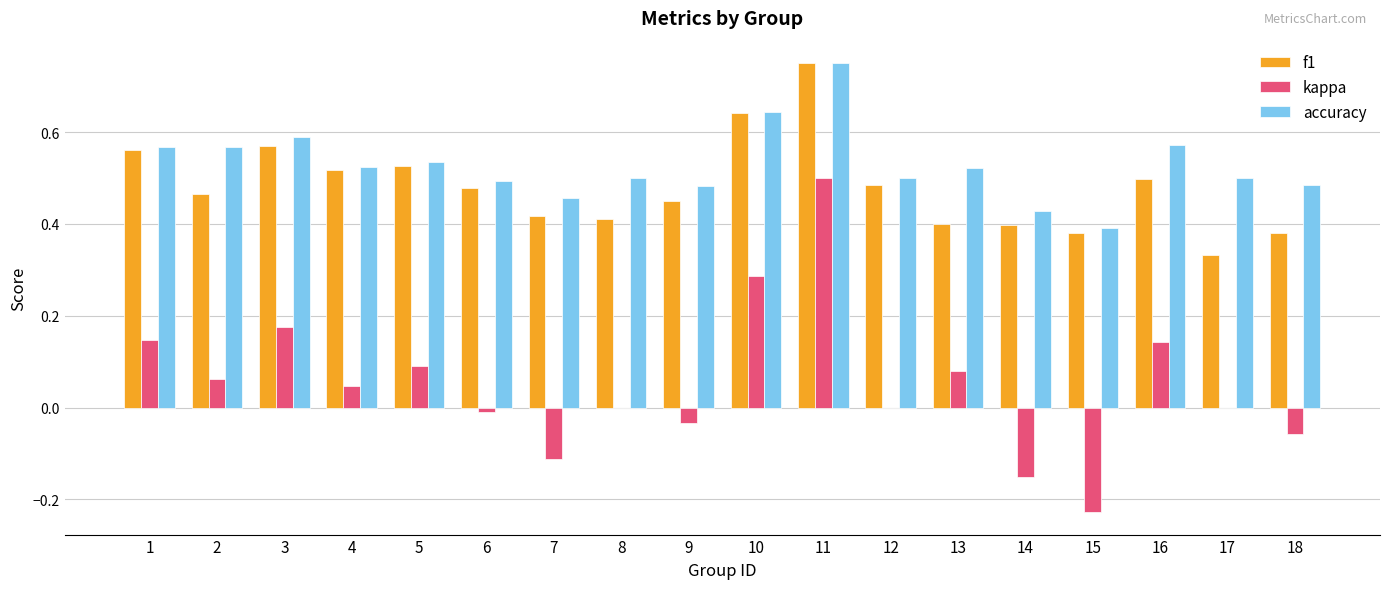

What is the sum of all f1 values?

8.7